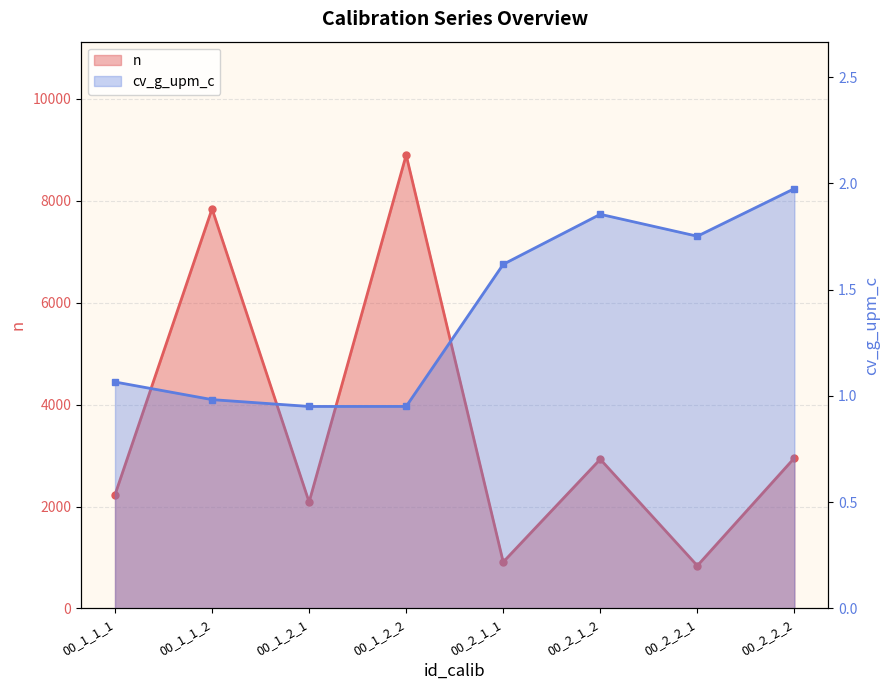

True or false: n and cv_g_upm_c intersect in this chart.

False